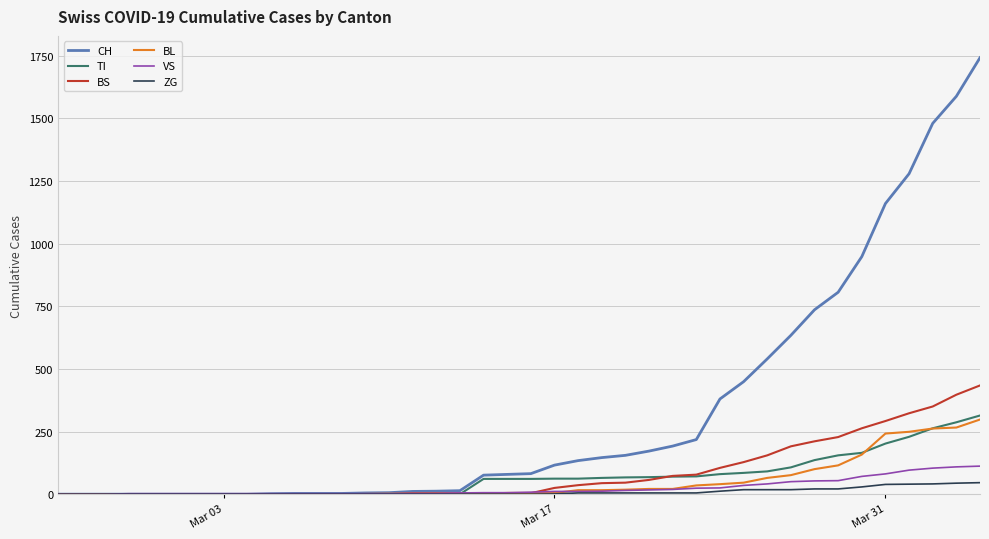

What is the greatest value displayed?

1742